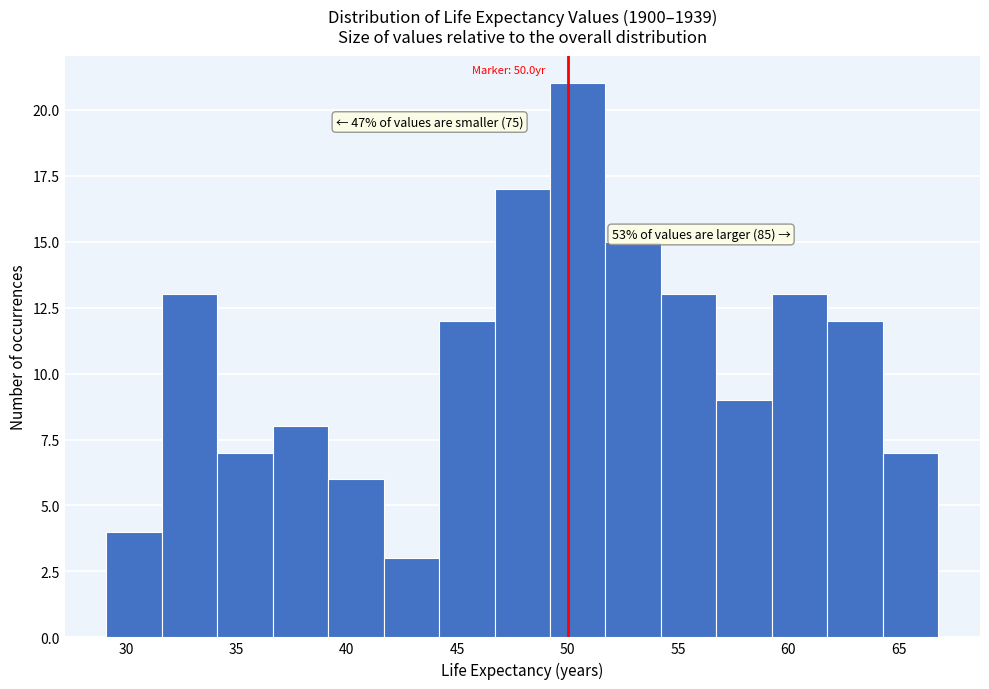

Over which range of the x-axis is the bar tallest?

49.0 to 51.5